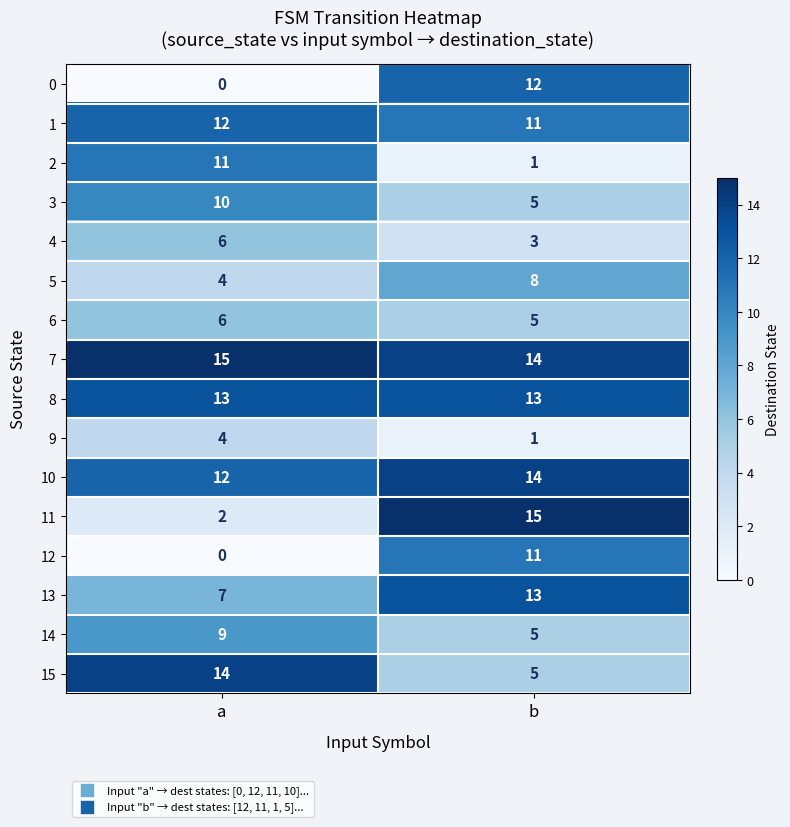

The value of 11 at a is 3. True or false?

False